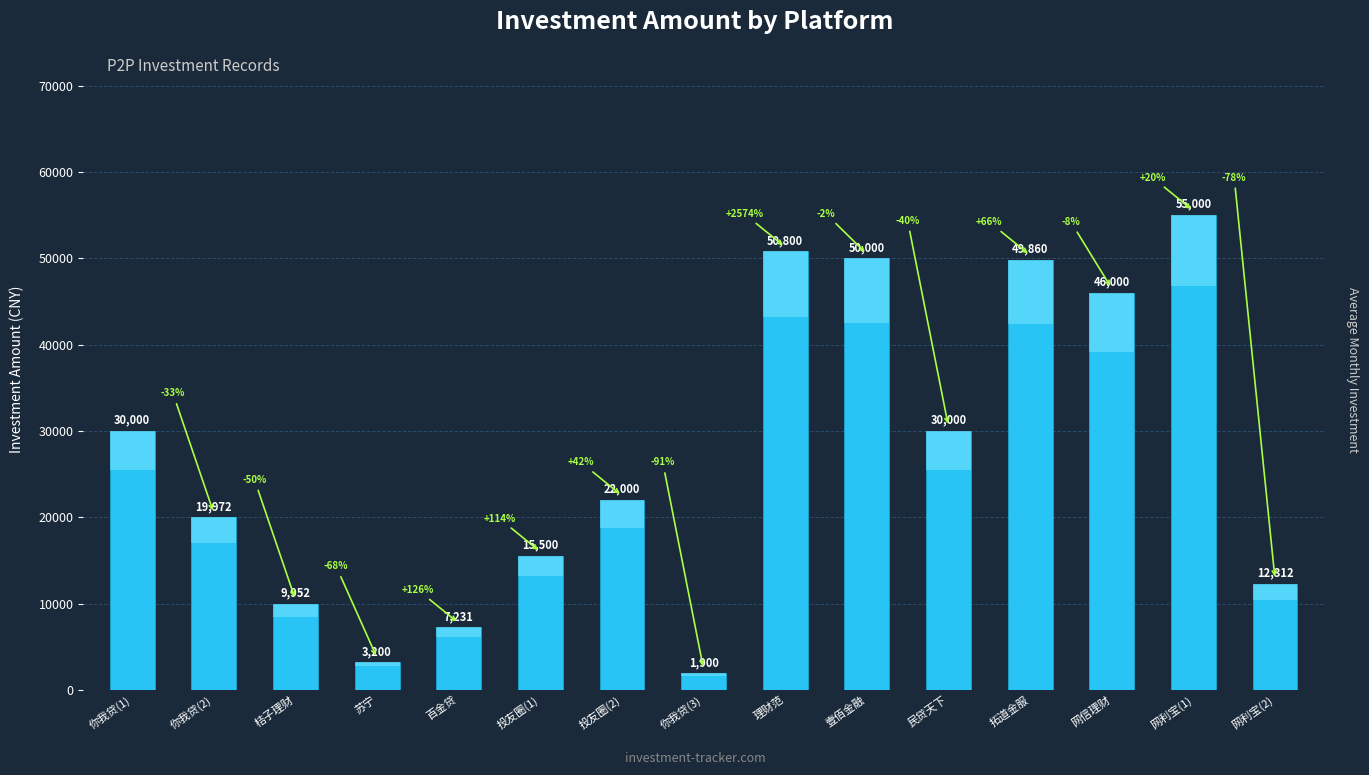

Which label corresponds to the smallest value in the chart?

你我贷(3)